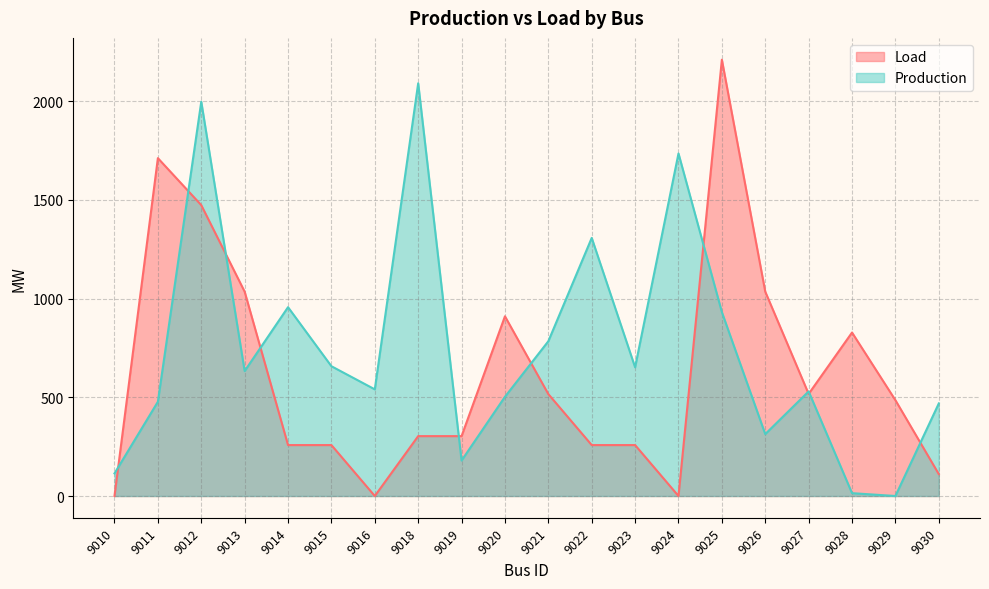

Which series has the widest spread of values?

Load